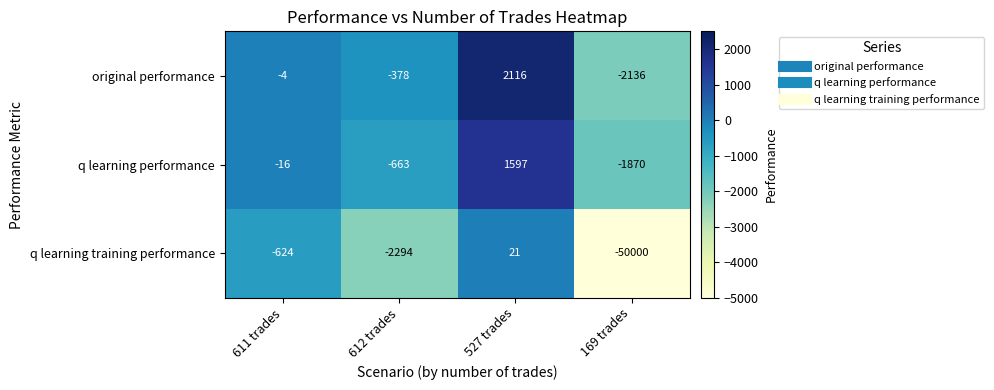

How many data points does each series have?

4